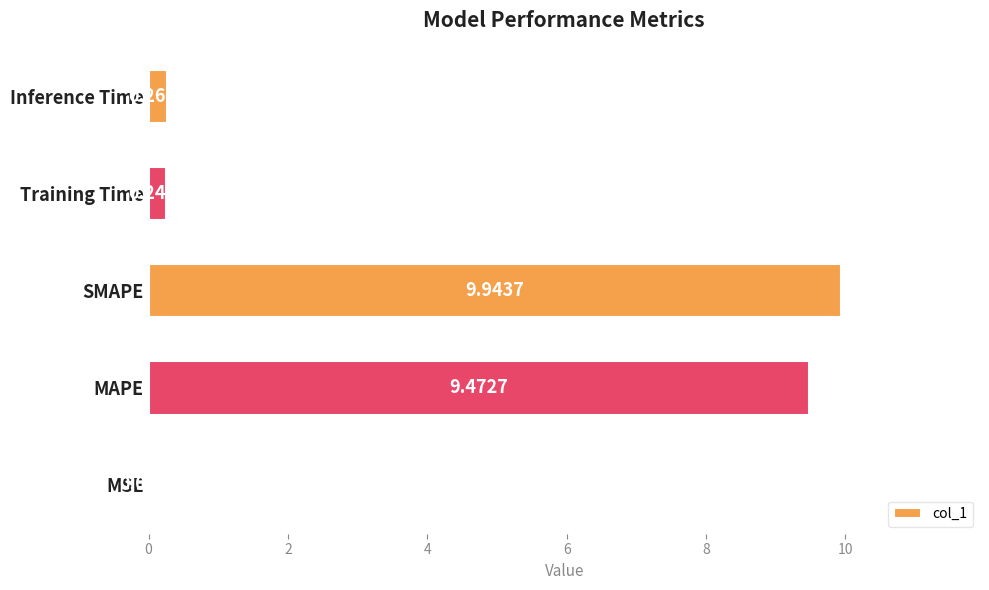

Between Training Time and MAPE, which is larger?

MAPE